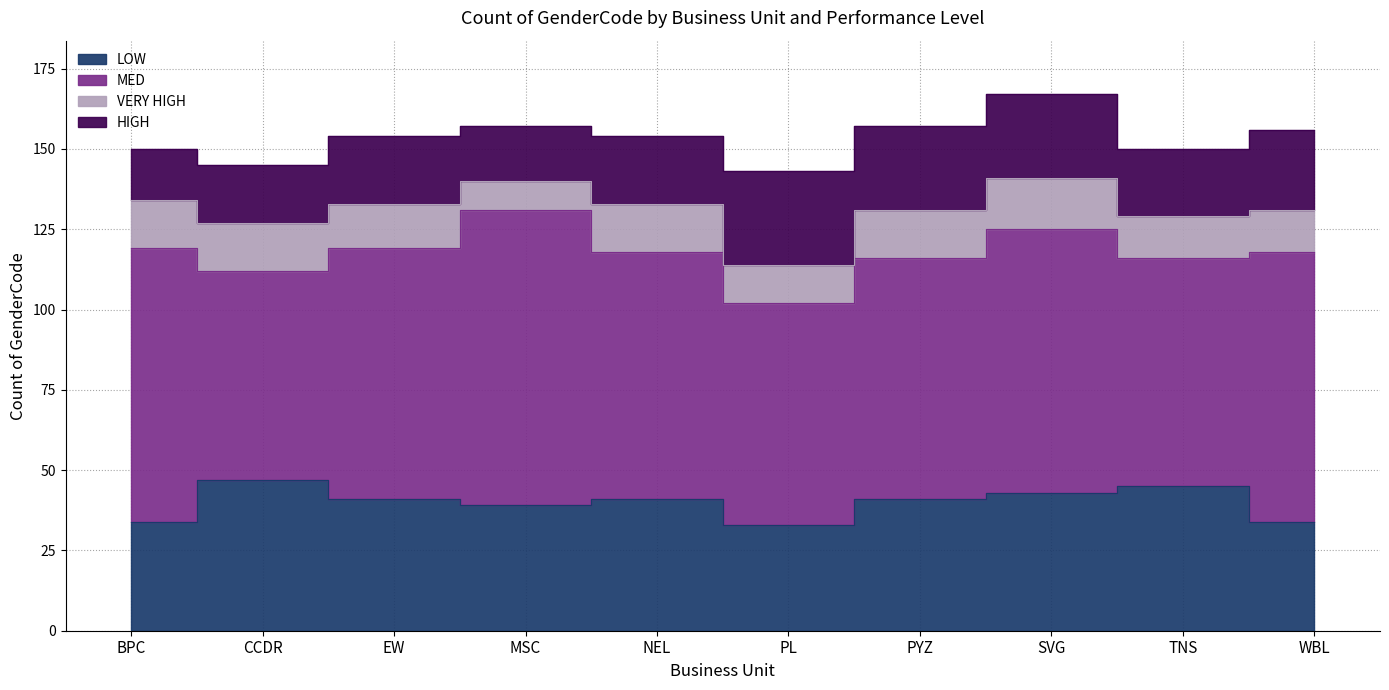

True or false: HIGH and VERY HIGH cross at least once.

False